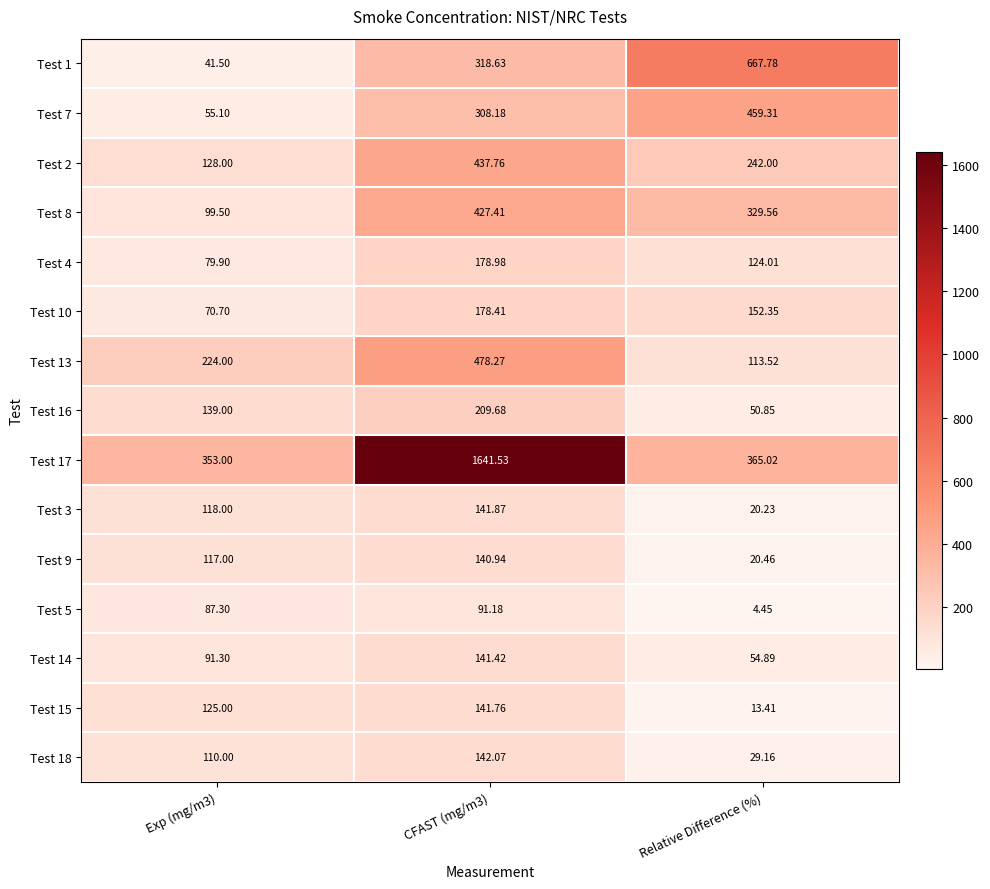

Is the value of Test 5 at Exp (mg/m3) greater than the value of Test 3 at CFAST (mg/m3)?

No